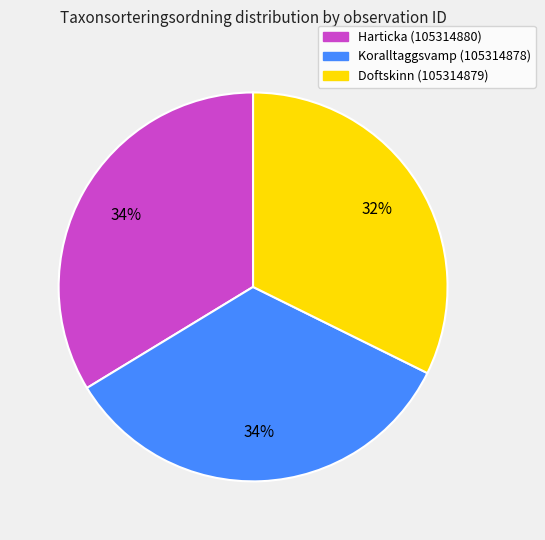

How many segments does this pie chart have?

3